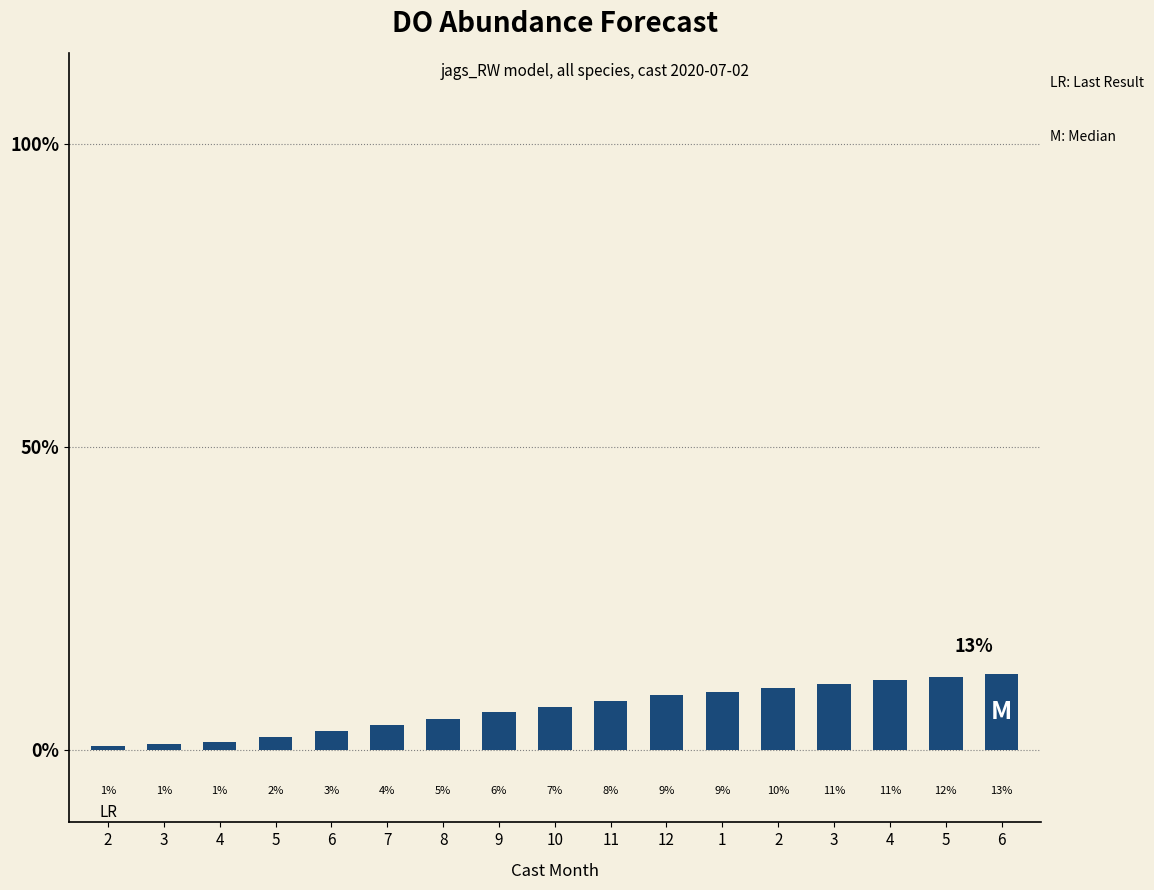

What is the sum of the values at 2 and 12?

92.6